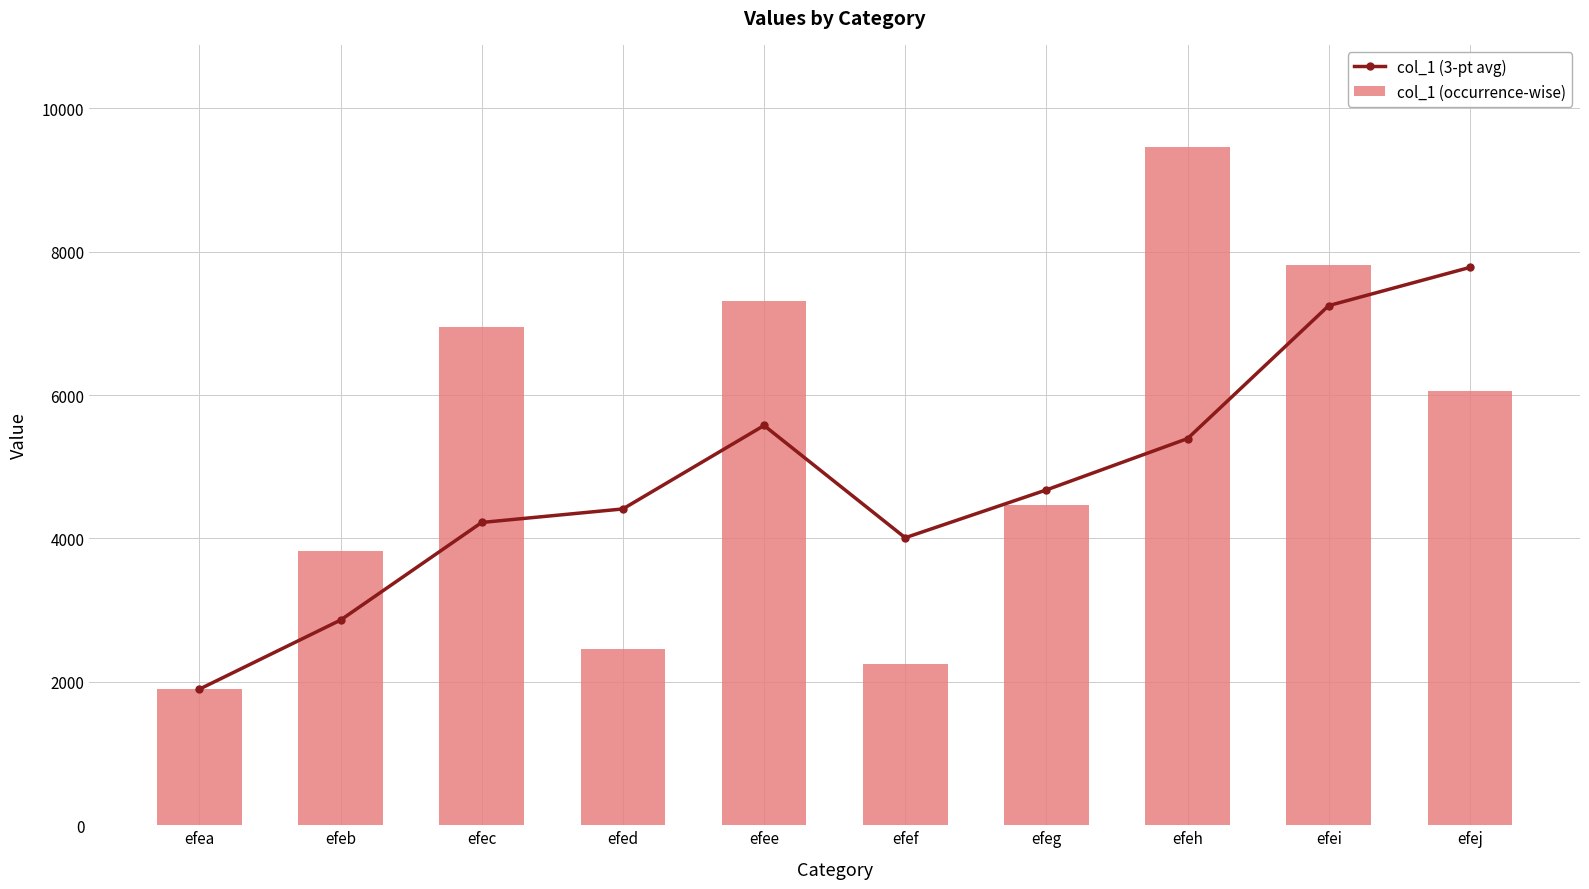

What is the total value across all series at efeg?

9142.0